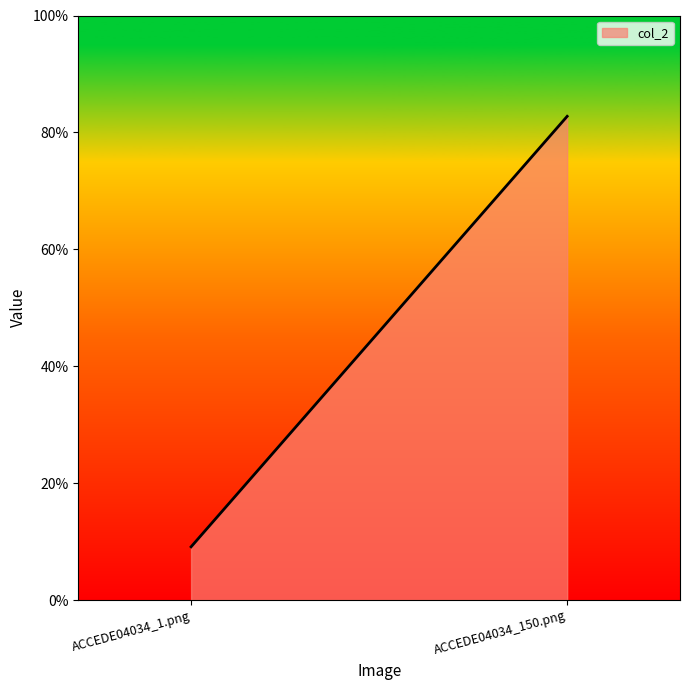

Rank the categories by value from lowest to highest.

ACCEDE04034_1.png, ACCEDE04034_150.png